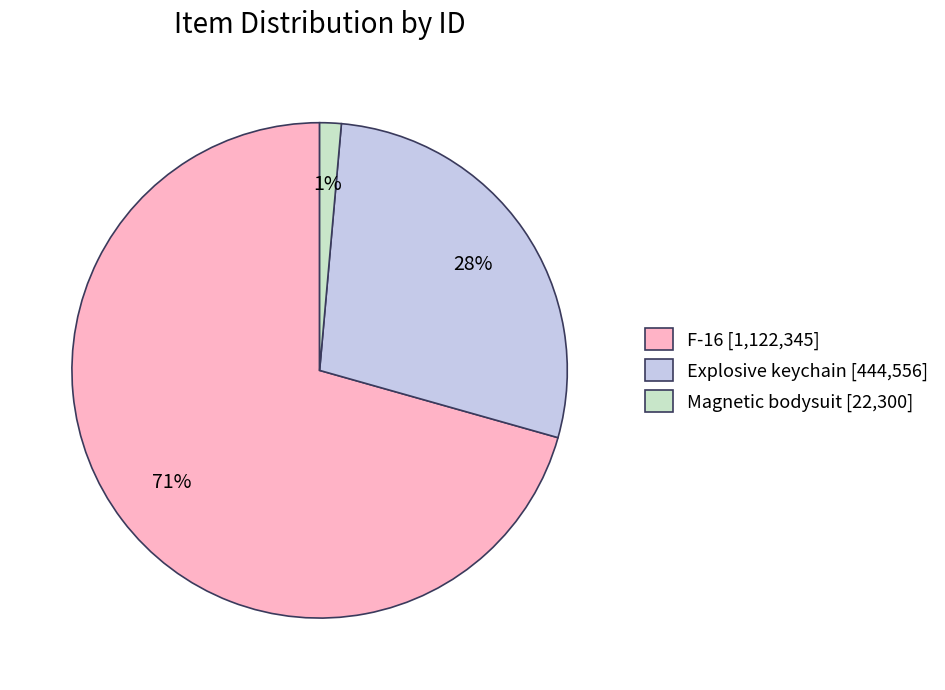

Which category accounts for the majority?

F-16 [1,122,345]